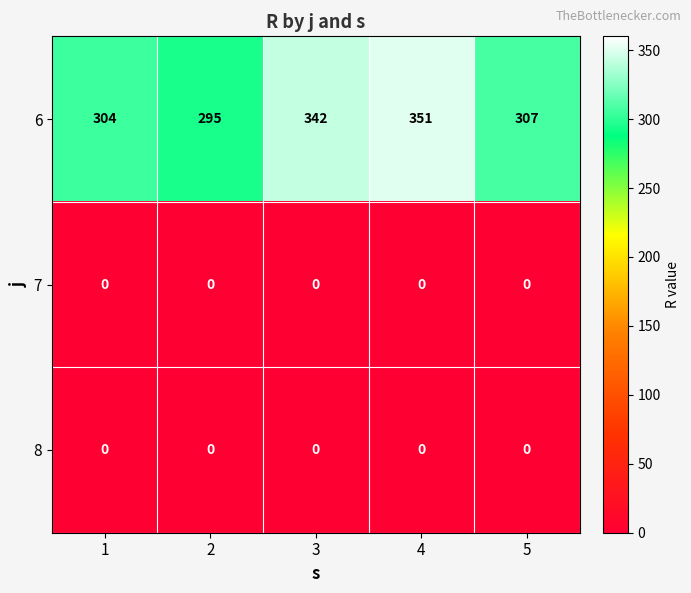

How many categories are shown in the chart?

5